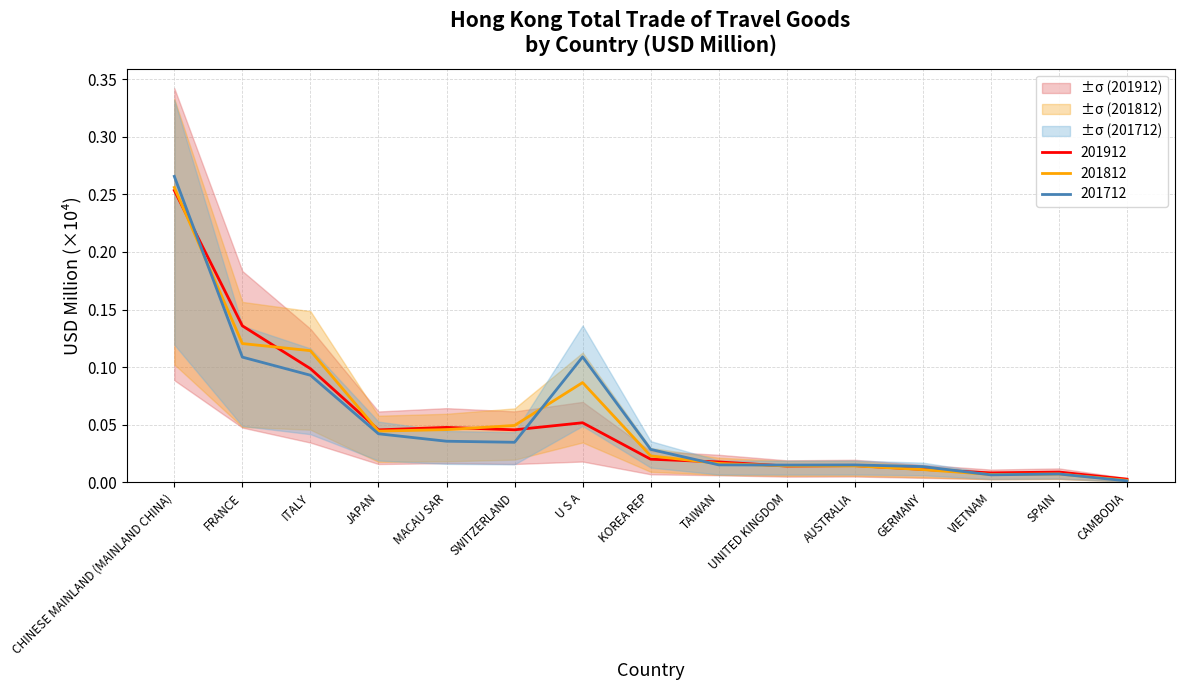

At which label is 201901 closest to 0?

CAMBODIA